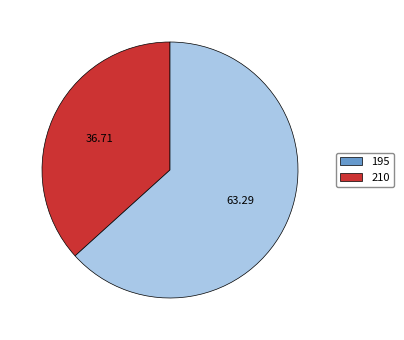

Rank the categories by value from lowest to highest.

195, 210